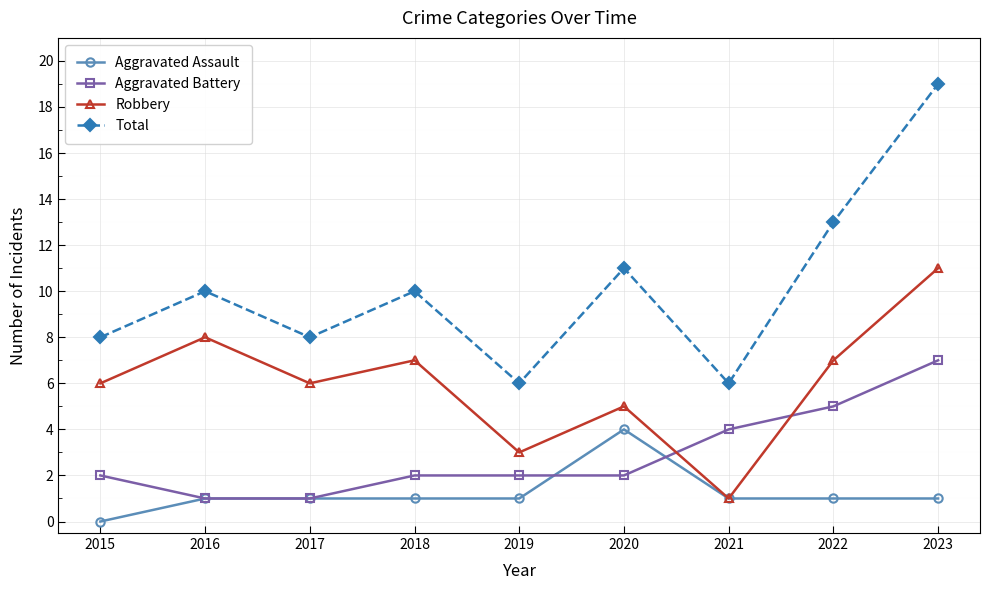

What are all the series names shown in the legend?

Aggravated Assault, Aggravated Battery, Robbery, Total